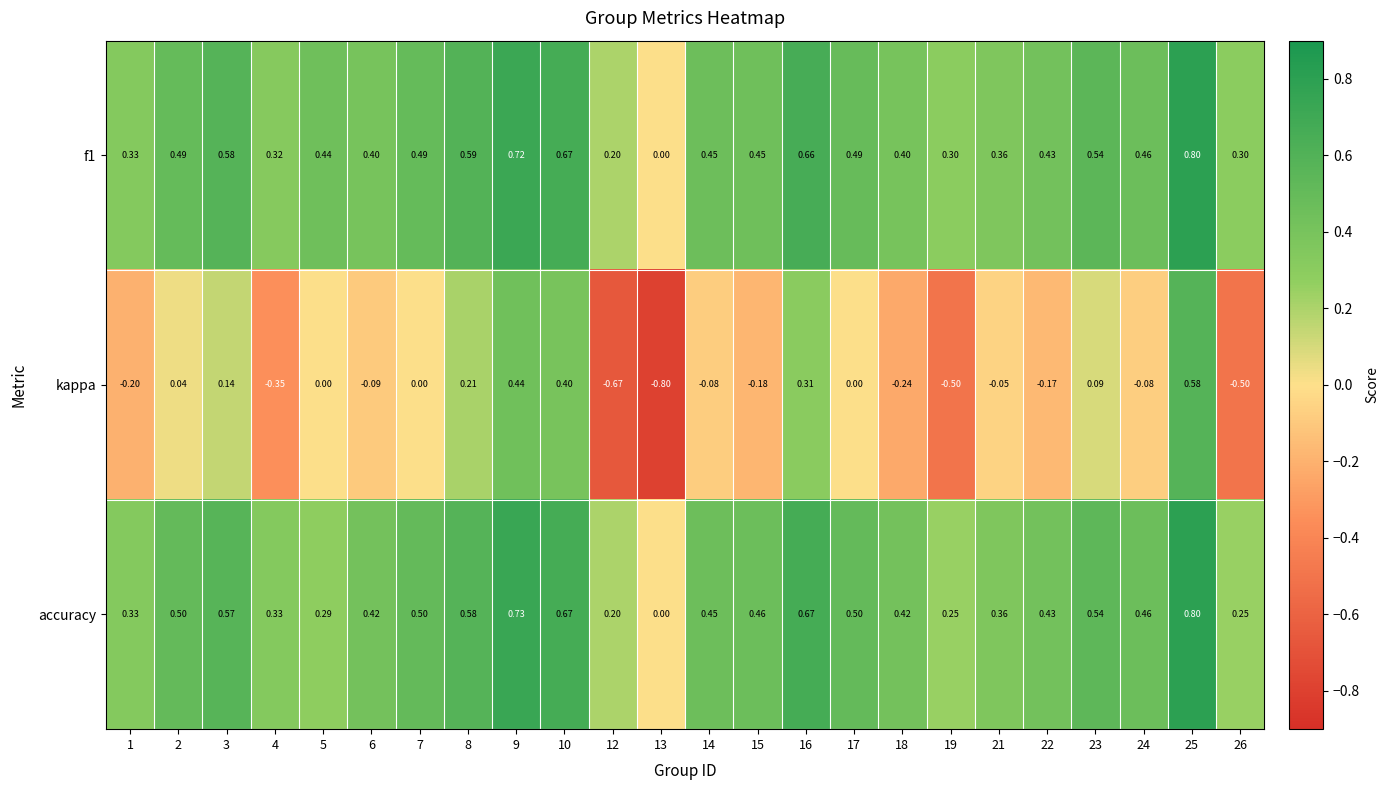

Is the value of kappa at 13 greater than the value of accuracy at 18?

No